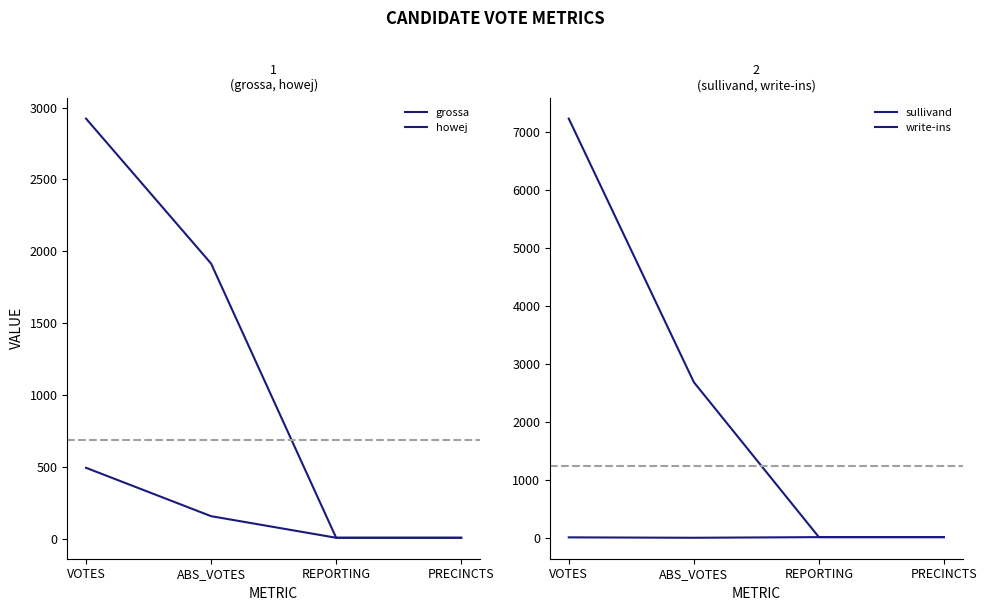

Rank the categories by sullivand value from highest to lowest.

VOTES, ABS_VOTES, REPORTING, PRECINCTS